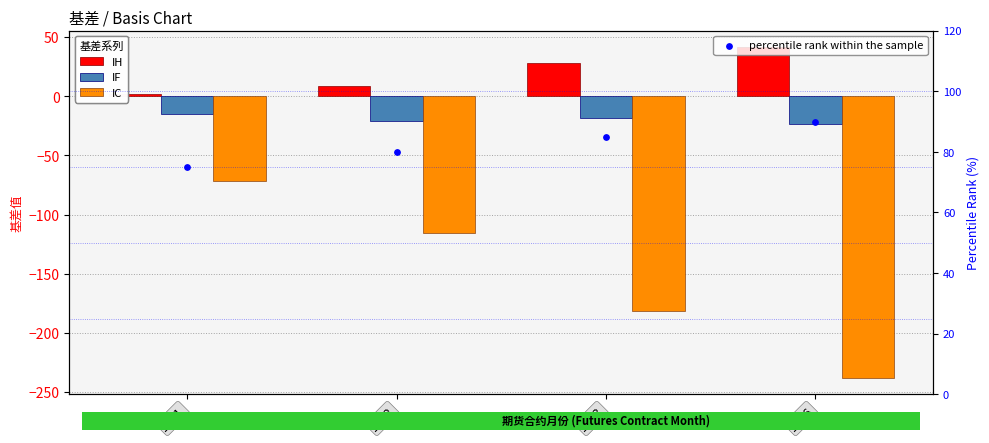

At how many categories does at least one series exceed 30?

4